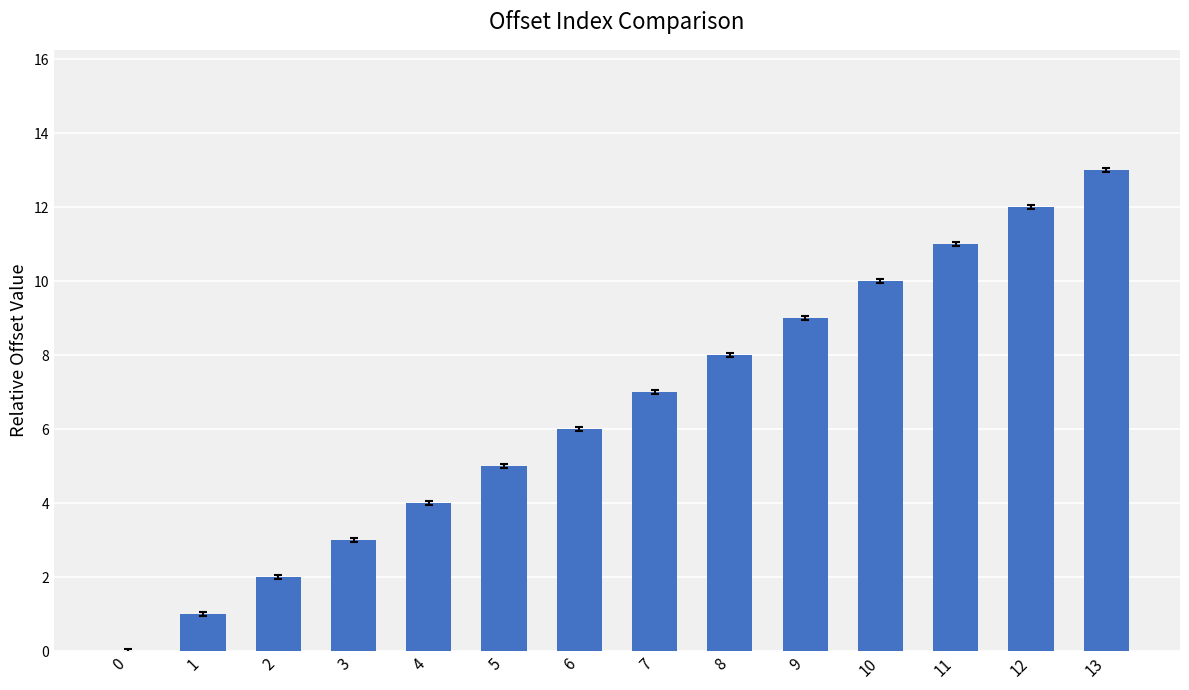

Are the bars horizontal?

No